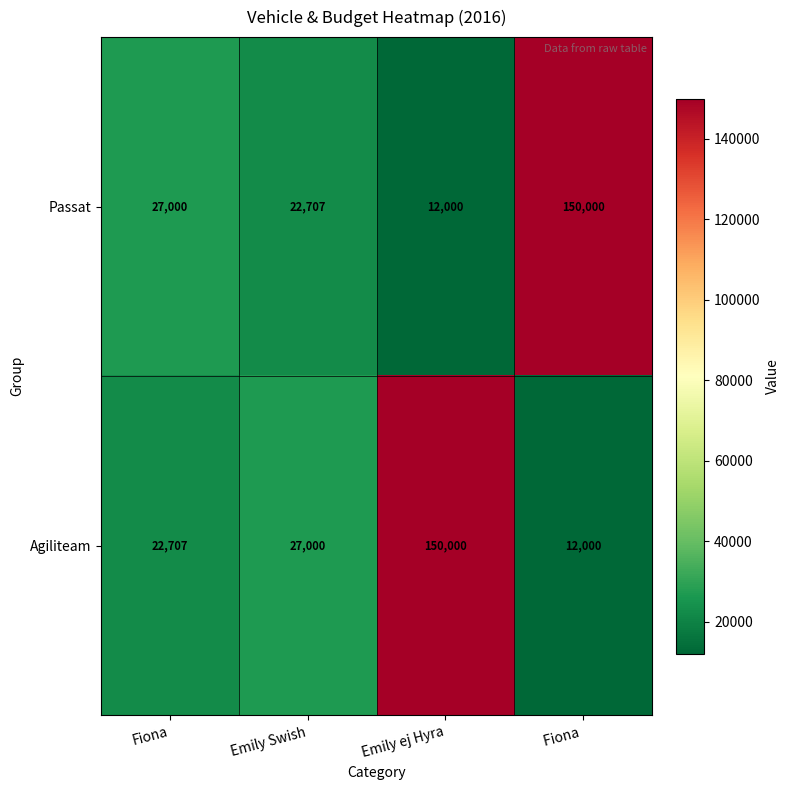

What is the greatest value displayed?

150000